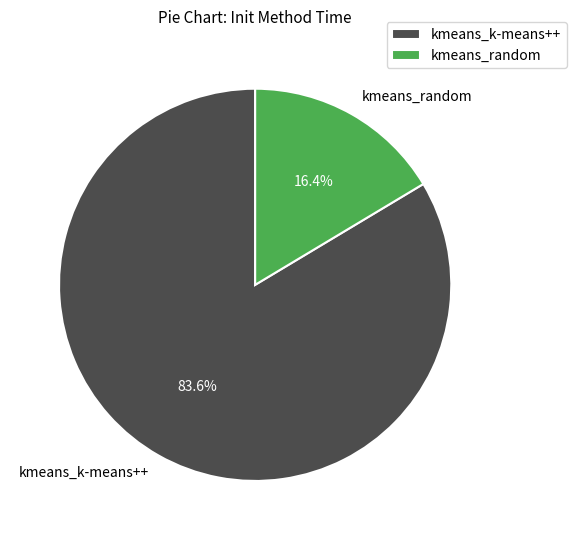

What percentage is the kmeans_k-means++ slice, to the nearest percent?

84%